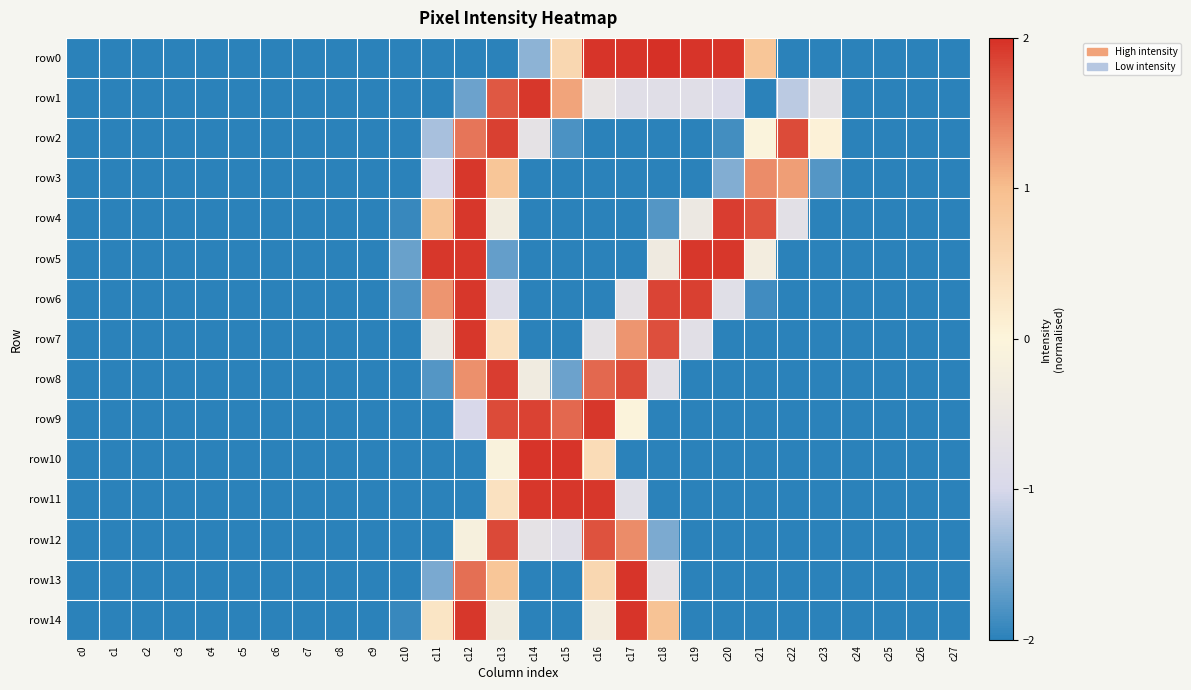

Reading left to right, extract all data points from this chart.

row0: c0=-2.0	c1=-2.0	c2=-2.0	c3=-2.0	c4=-2.0	c5=-2.0	c6=-2.0	c7=-2.0	c8=-2.0	c9=-2.0	c10=-2.0	c11=-2.0	c12=-2.0	c13=-2.0	c14=-1.4	c15=0.5	c16=2.0	c17=2.0	c18=2.0	c19=2.0	c20=2.0	c21=0.9	c22=-2.0	c23=-2.0	c24=-2.0	c25=-2.0	c26=-2.0	c27=-2.0
row1: c0=-2.0	c1=-2.0	c2=-2.0	c3=-2.0	c4=-2.0	c5=-2.0	c6=-2.0	c7=-2.0	c8=-2.0	c9=-2.0	c10=-2.0	c11=-2.0	c12=-1.6	c13=1.7	c14=2.0	c15=1.2	c16=-0.6	c17=-0.8	c18=-0.8	c19=-0.8	c20=-0.9	c21=-2.0	c22=-1.2	c23=-0.7	c24=-2.0	c25=-2.0	c26=-2.0	c27=-2.0
row2: c0=-2.0	c1=-2.0	c2=-2.0	c3=-2.0	c4=-2.0	c5=-2.0	c6=-2.0	c7=-2.0	c8=-2.0	c9=-2.0	c10=-2.0	c11=-1.3	c12=1.5	c13=1.9	c14=-0.7	c15=-1.8	c16=-2.0	c17=-2.0	c18=-2.0	c19=-2.0	c20=-1.9	c21=-0.1	c22=1.8	c23=0.1	c24=-2.0	c25=-2.0	c26=-2.0	c27=-2.0
row3: c0=-2.0	c1=-2.0	c2=-2.0	c3=-2.0	c4=-2.0	c5=-2.0	c6=-2.0	c7=-2.0	c8=-2.0	c9=-2.0	c10=-2.0	c11=-1.0	c12=2.0	c13=0.9	c14=-2.0	c15=-2.0	c16=-2.0	c17=-2.0	c18=-2.0	c19=-2.0	c20=-1.5	c21=1.4	c22=1.2	c23=-1.8	c24=-2.0	c25=-2.0	c26=-2.0	c27=-2.0
row4: c0=-2.0	c1=-2.0	c2=-2.0	c3=-2.0	c4=-2.0	c5=-2.0	c6=-2.0	c7=-2.0	c8=-2.0	c9=-2.0	c10=-1.9	c11=0.9	c12=2.0	c13=-0.3	c14=-2.0	c15=-2.0	c16=-2.0	c17=-2.0	c18=-1.8	c19=-0.4	c20=1.9	c21=1.8	c22=-0.7	c23=-2.0	c24=-2.0	c25=-2.0	c26=-2.0	c27=-2.0
row5: c0=-2.0	c1=-2.0	c2=-2.0	c3=-2.0	c4=-2.0	c5=-2.0	c6=-2.0	c7=-2.0	c8=-2.0	c9=-2.0	c10=-1.6	c11=2.0	c12=2.0	c13=-1.7	c14=-2.0	c15=-2.0	c16=-2.0	c17=-2.0	c18=-0.4	c19=2.0	c20=2.0	c21=-0.3	c22=-2.0	c23=-2.0	c24=-2.0	c25=-2.0	c26=-2.0	c27=-2.0
row6: c0=-2.0	c1=-2.0	c2=-2.0	c3=-2.0	c4=-2.0	c5=-2.0	c6=-2.0	c7=-2.0	c8=-2.0	c9=-2.0	c10=-1.8	c11=1.3	c12=2.0	c13=-0.8	c14=-2.0	c15=-2.0	c16=-2.0	c17=-0.7	c18=1.9	c19=1.9	c20=-0.8	c21=-1.9	c22=-2.0	c23=-2.0	c24=-2.0	c25=-2.0	c26=-2.0	c27=-2.0
row7: c0=-2.0	c1=-2.0	c2=-2.0	c3=-2.0	c4=-2.0	c5=-2.0	c6=-2.0	c7=-2.0	c8=-2.0	c9=-2.0	c10=-2.0	c11=-0.4	c12=2.0	c13=0.4	c14=-2.0	c15=-2.0	c16=-0.6	c17=1.3	c18=1.8	c19=-0.8	c20=-2.0	c21=-2.0	c22=-2.0	c23=-2.0	c24=-2.0	c25=-2.0	c26=-2.0	c27=-2.0
row8: c0=-2.0	c1=-2.0	c2=-2.0	c3=-2.0	c4=-2.0	c5=-2.0	c6=-2.0	c7=-2.0	c8=-2.0	c9=-2.0	c10=-2.0	c11=-1.8	c12=1.3	c13=1.9	c14=-0.3	c15=-1.6	c16=1.6	c17=1.8	c18=-0.7	c19=-2.0	c20=-2.0	c21=-2.0	c22=-2.0	c23=-2.0	c24=-2.0	c25=-2.0	c26=-2.0	c27=-2.0
row9: c0=-2.0	c1=-2.0	c2=-2.0	c3=-2.0	c4=-2.0	c5=-2.0	c6=-2.0	c7=-2.0	c8=-2.0	c9=-2.0	c10=-2.0	c11=-2.0	c12=-1.0	c13=1.8	c14=1.9	c15=1.6	c16=2.0	c17=-0.0	c18=-2.0	c19=-2.0	c20=-2.0	c21=-2.0	c22=-2.0	c23=-2.0	c24=-2.0	c25=-2.0	c26=-2.0	c27=-2.0
row10: c0=-2.0	c1=-2.0	c2=-2.0	c3=-2.0	c4=-2.0	c5=-2.0	c6=-2.0	c7=-2.0	c8=-2.0	c9=-2.0	c10=-2.0	c11=-2.0	c12=-2.0	c13=-0.1	c14=2.0	c15=2.0	c16=0.5	c17=-2.0	c18=-2.0	c19=-2.0	c20=-2.0	c21=-2.0	c22=-2.0	c23=-2.0	c24=-2.0	c25=-2.0	c26=-2.0	c27=-2.0
row11: c0=-2.0	c1=-2.0	c2=-2.0	c3=-2.0	c4=-2.0	c5=-2.0	c6=-2.0	c7=-2.0	c8=-2.0	c9=-2.0	c10=-2.0	c11=-2.0	c12=-2.0	c13=0.4	c14=2.0	c15=2.0	c16=2.0	c17=-0.8	c18=-2.0	c19=-2.0	c20=-2.0	c21=-2.0	c22=-2.0	c23=-2.0	c24=-2.0	c25=-2.0	c26=-2.0	c27=-2.0
row12: c0=-2.0	c1=-2.0	c2=-2.0	c3=-2.0	c4=-2.0	c5=-2.0	c6=-2.0	c7=-2.0	c8=-2.0	c9=-2.0	c10=-2.0	c11=-2.0	c12=-0.2	c13=1.8	c14=-0.7	c15=-0.8	c16=1.8	c17=1.4	c18=-1.5	c19=-2.0	c20=-2.0	c21=-2.0	c22=-2.0	c23=-2.0	c24=-2.0	c25=-2.0	c26=-2.0	c27=-2.0
row13: c0=-2.0	c1=-2.0	c2=-2.0	c3=-2.0	c4=-2.0	c5=-2.0	c6=-2.0	c7=-2.0	c8=-2.0	c9=-2.0	c10=-2.0	c11=-1.5	c12=1.6	c13=0.9	c14=-2.0	c15=-2.0	c16=0.5	c17=2.0	c18=-0.7	c19=-2.0	c20=-2.0	c21=-2.0	c22=-2.0	c23=-2.0	c24=-2.0	c25=-2.0	c26=-2.0	c27=-2.0
row14: c0=-2.0	c1=-2.0	c2=-2.0	c3=-2.0	c4=-2.0	c5=-2.0	c6=-2.0	c7=-2.0	c8=-2.0	c9=-2.0	c10=-1.9	c11=0.3	c12=2.0	c13=-0.3	c14=-2.0	c15=-2.0	c16=-0.3	c17=2.0	c18=0.9	c19=-2.0	c20=-2.0	c21=-2.0	c22=-2.0	c23=-2.0	c24=-2.0	c25=-2.0	c26=-2.0	c27=-2.0